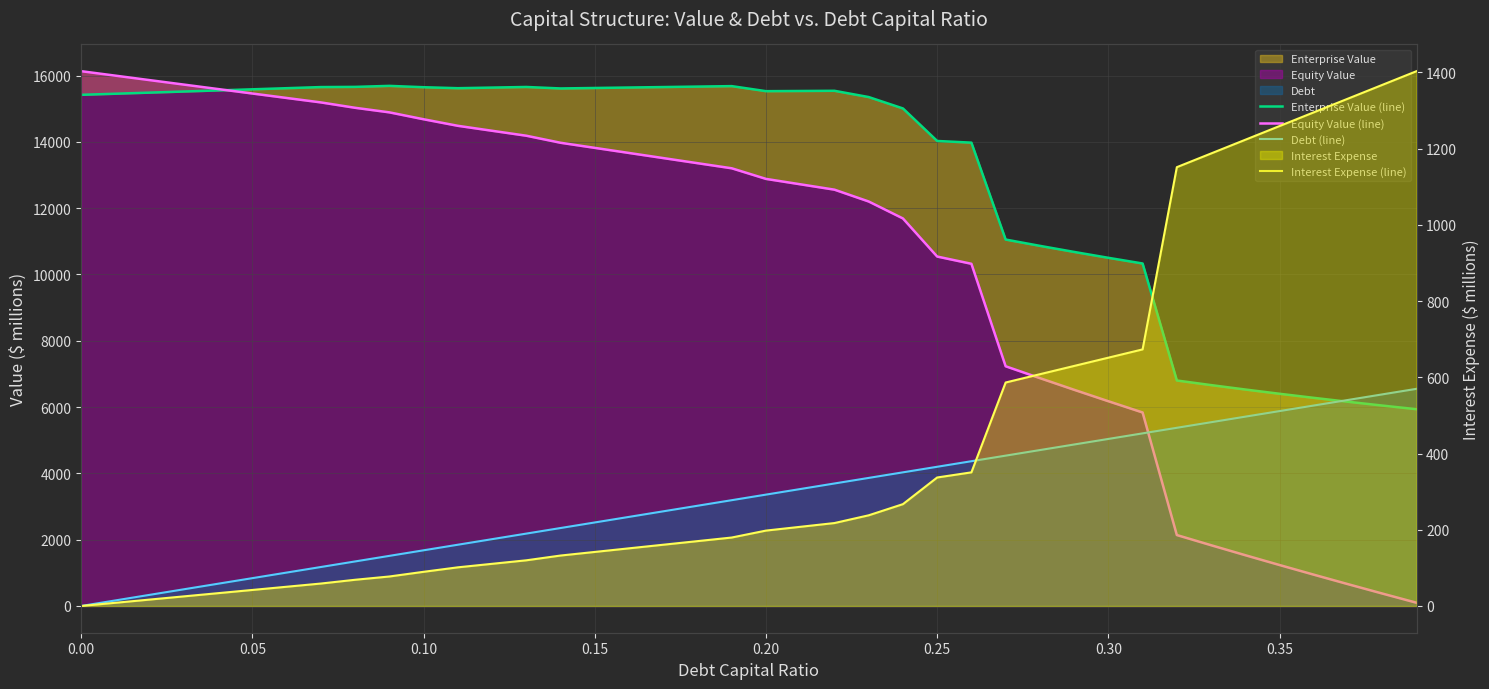

Rank the series at 11 from lowest to highest value.

Interest Expense (line), Debt (line), Equity Value (line), Enterprise Value (line)